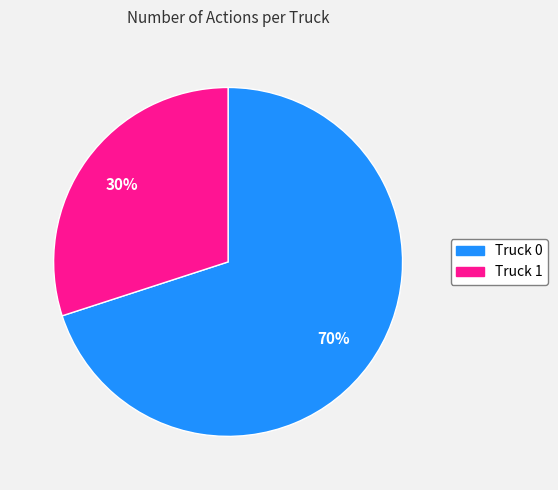

Rank the categories by value from highest to lowest.

Truck 0, Truck 1